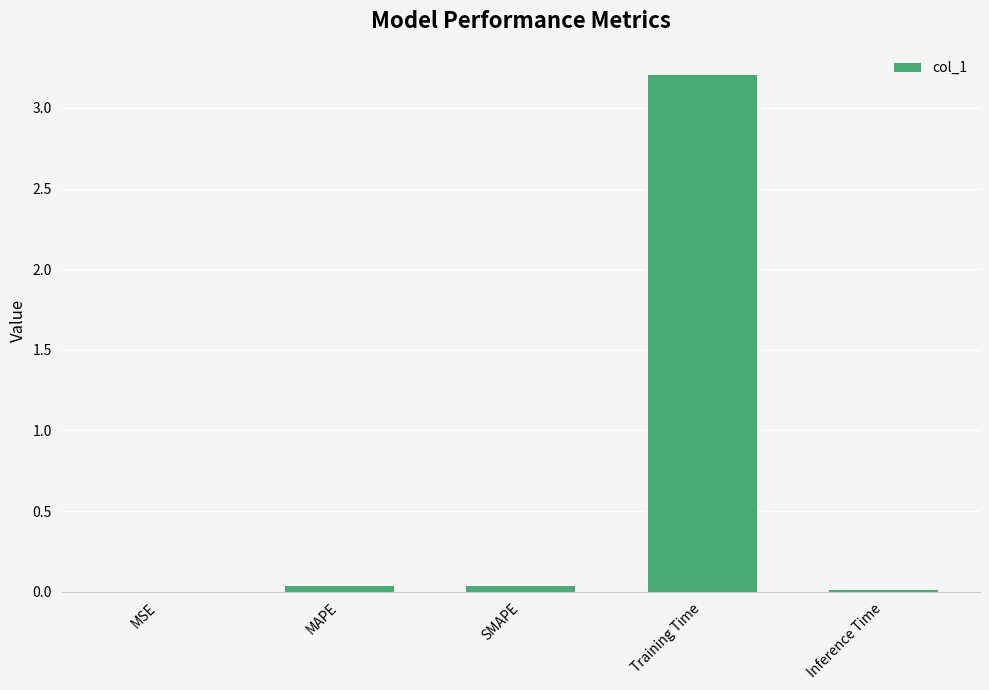

Which category has the highest value across all series?

Training Time